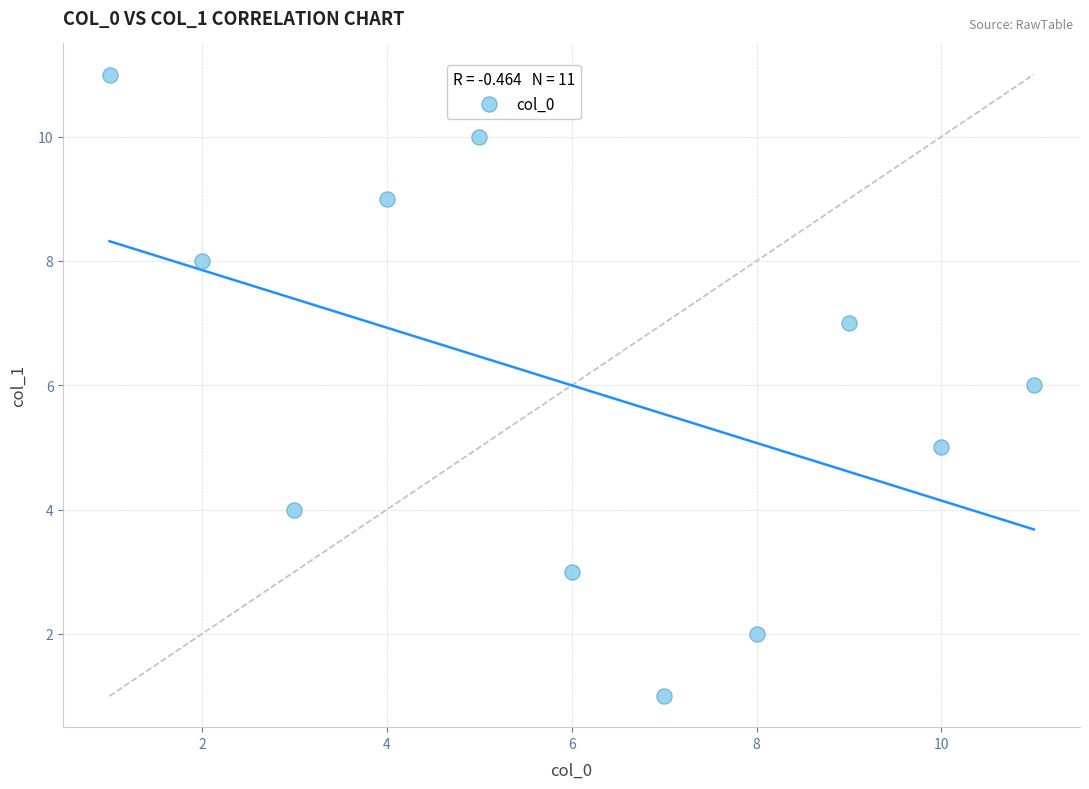

What is the average X value?

6